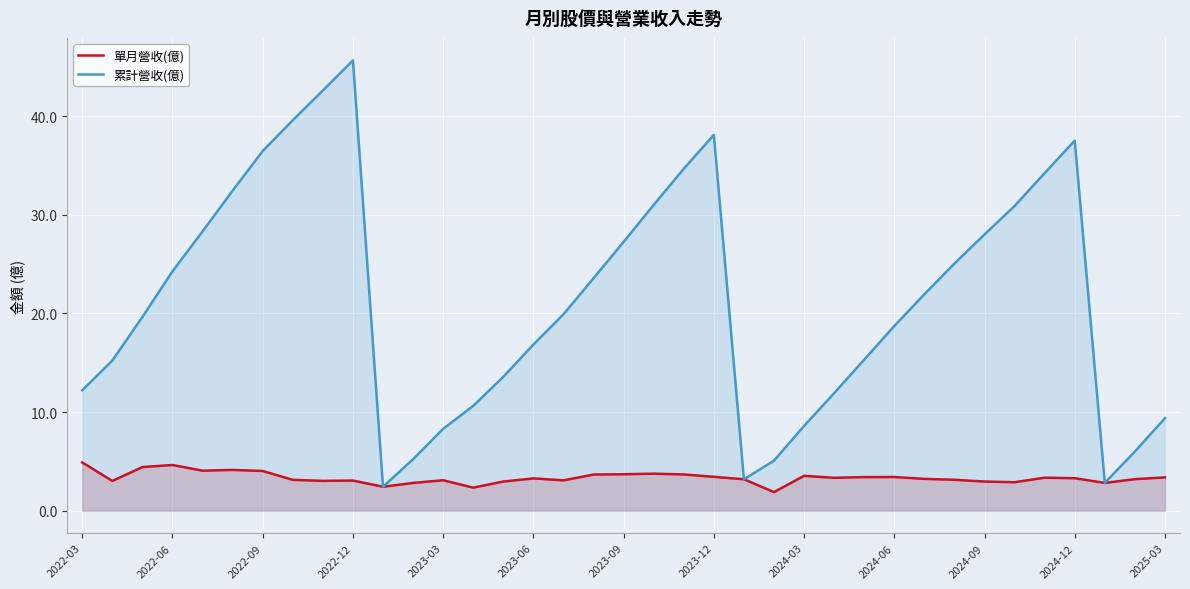

Is it true that 單月營收(億) equals 5.5 at 22?

False